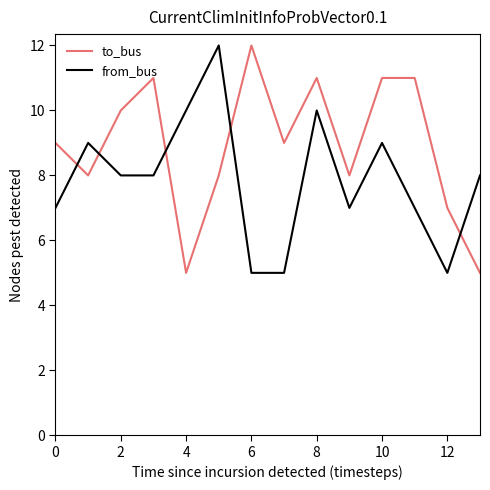

Reading right to left, list all the values displayed in this chart.

to_bus: 5	7	11	11	8	11	9	12	8	5	11	10	8	9
from_bus: 8	5	7	9	7	10	5	5	12	10	8	8	9	7